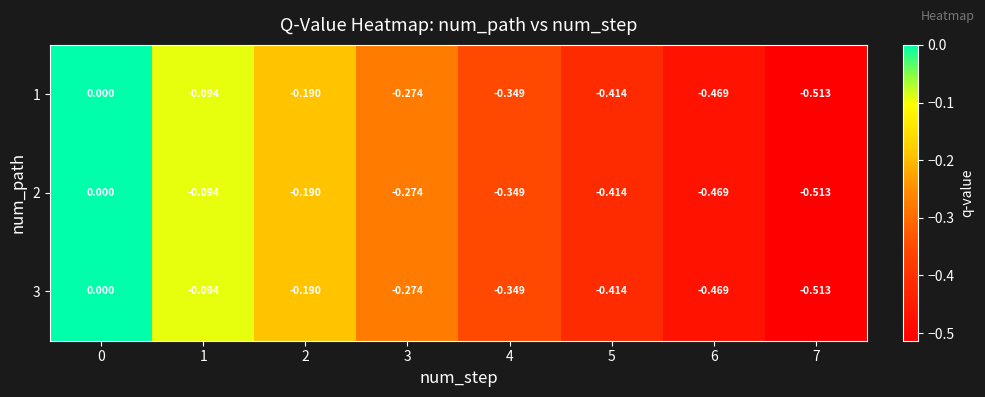

How many data points does each series have?

8